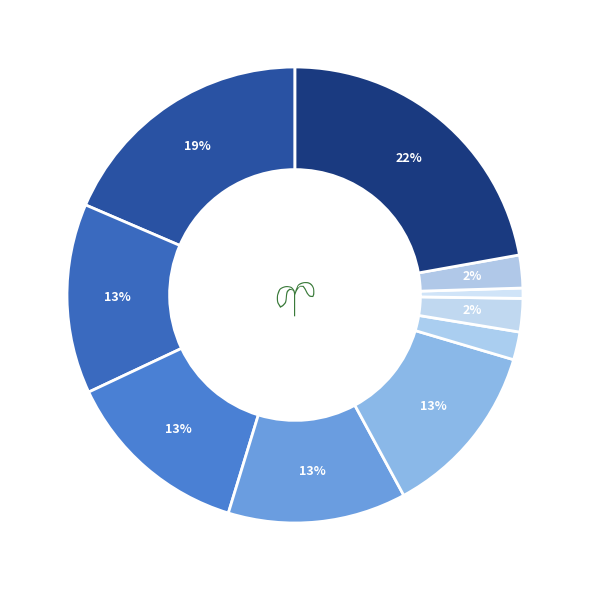

How many segments does this pie chart have?

10